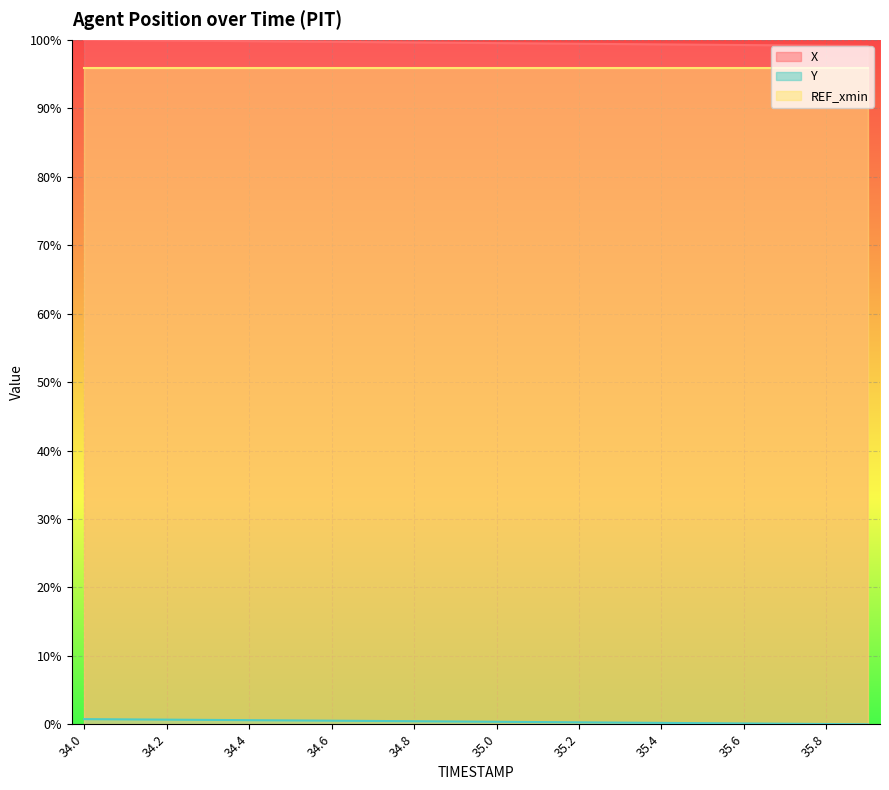

Which label corresponds to the smallest value in the chart?

35.9